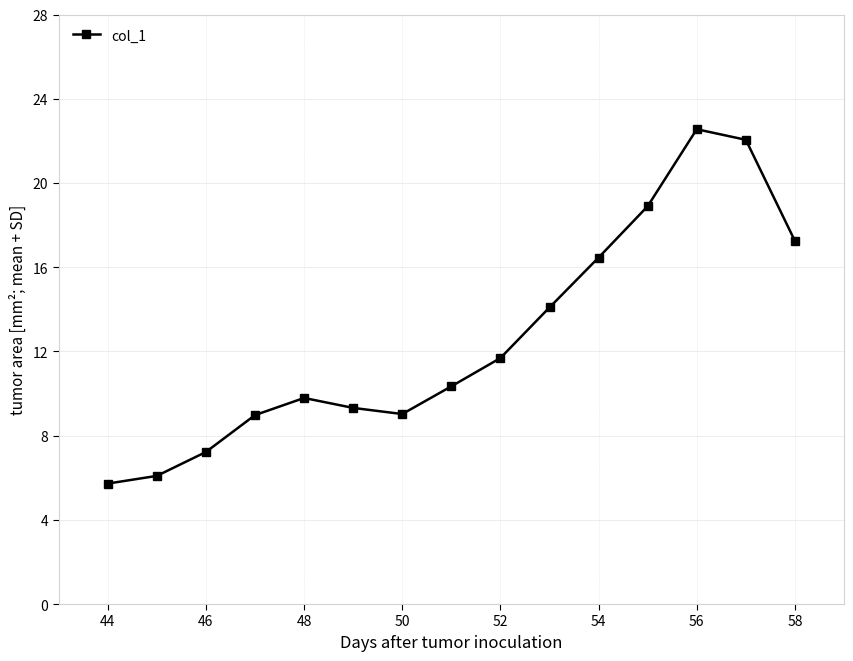

What is the minimum value shown in the chart?

5.7